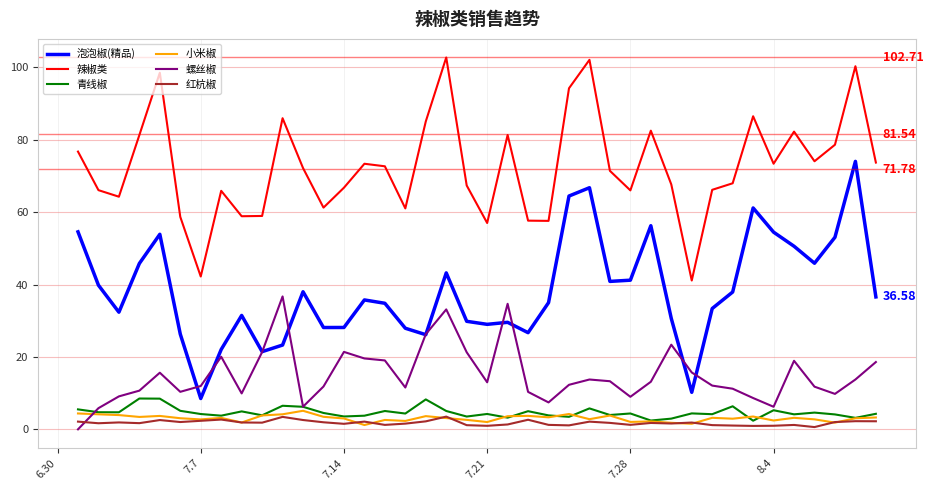

Rank the series by their maximum value, from lowest to highest.

红杭椒, 小米椒, 青线椒, 螺丝椒, 泡泡椒(精品), 辣椒类